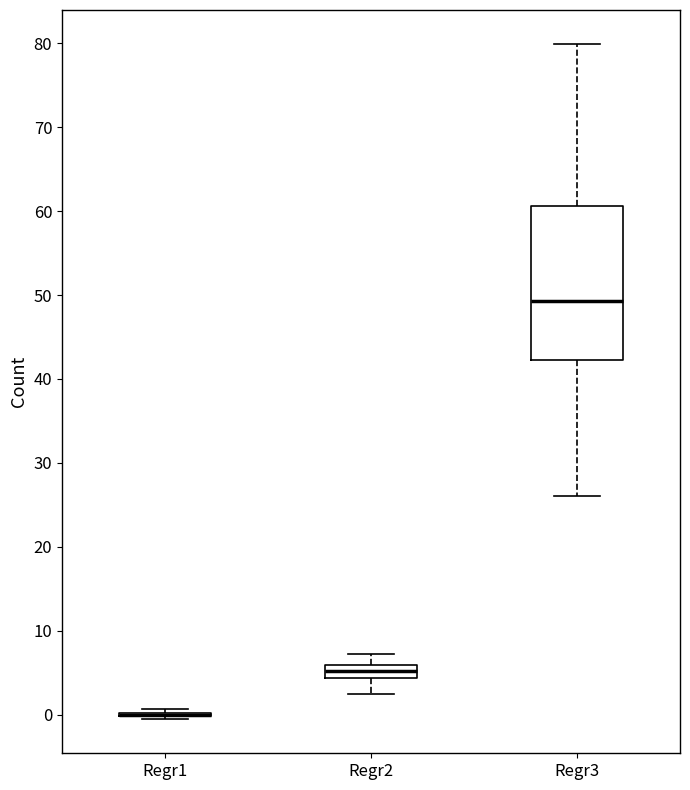

Reading left to right, transcribe this box plot: for each box, give where its median line is, the range the box spans, and where its two whiskers end, as read against the y-axis. The values are not printed on the chart, so give them approximately, as read against the axis.

Regr1: box collapsed to a line at 0, whiskers -1 to 1
Regr2: median 5, box 4 to 6, whiskers 2 to 7
Regr3: median 49, box 42 to 61, whiskers 26 to 80